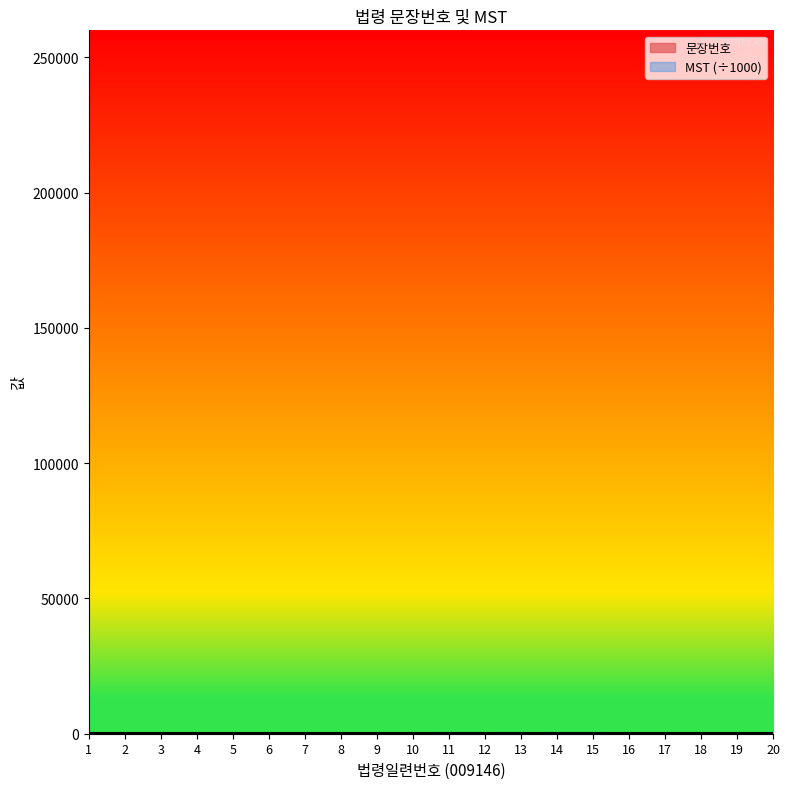

Which has a higher value, 3 or 6?

6